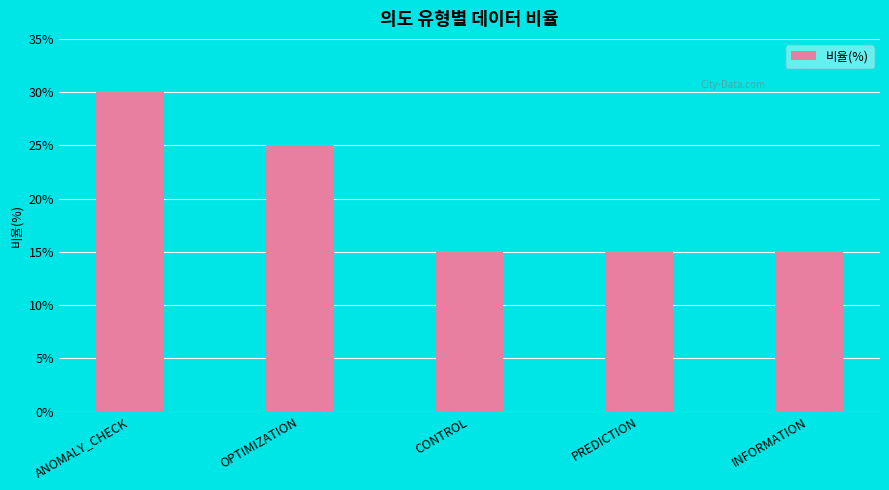

Reading right to left, list all the values displayed in this chart.

INFORMATION=15	PREDICTION=15	CONTROL=15	OPTIMIZATION=25	ANOMALY_CHECK=30